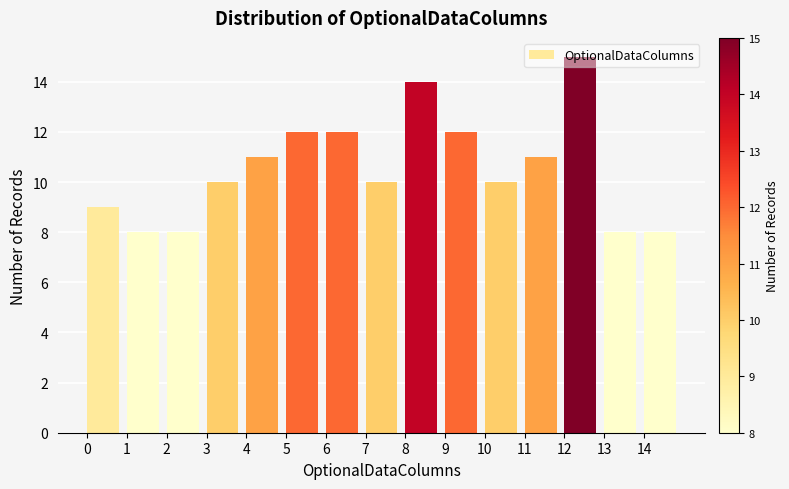

Reading left to right, transcribe this chart: for each bar, give the range it covers on the x-axis and its height. The values are not printed on the chart, so give them approximately, as read against the axis.

0 to 1: 9
1 to 2: 8
2 to 3: 8
3 to 4: 10
4 to 5: 11
5 to 6: 12
6 to 7: 12
7 to 8: 10
8 to 9: 14
9 to 10: 12
10 to 11: 10
11 to 12: 11
12 to 13: 15
13 to 14: 8
14 to 15: 8